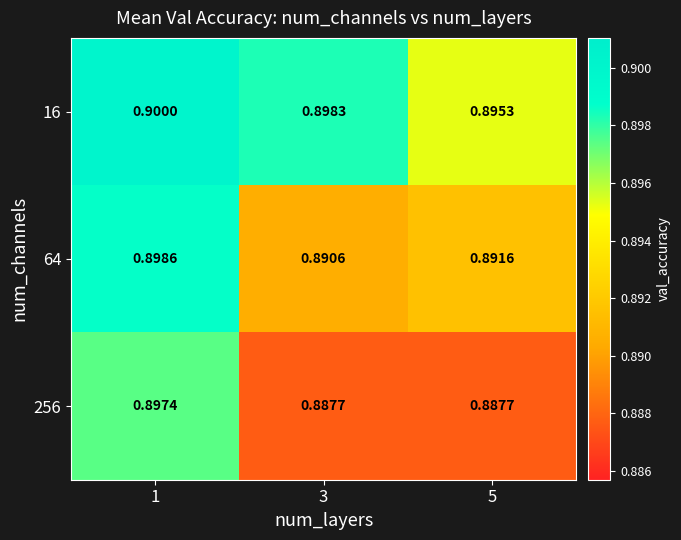

Is the value of 64 at 3 greater than the value of 16 at 3?

No